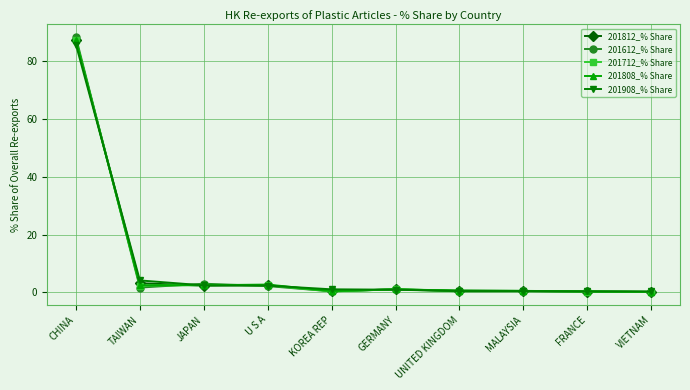

At how many categories does at least one series exceed 15?

1